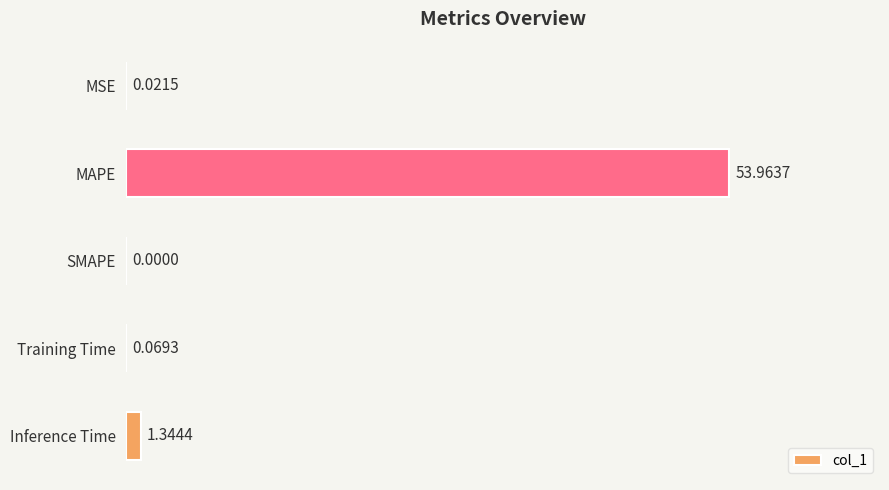

What is the sum of all values?

55.4